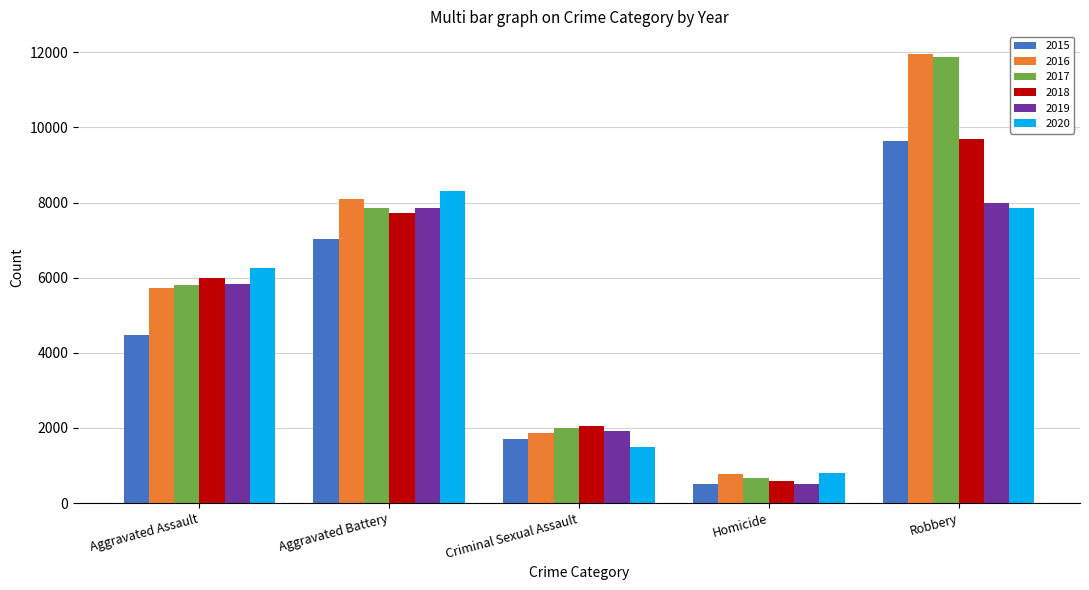

How many groups of bars are there?

5